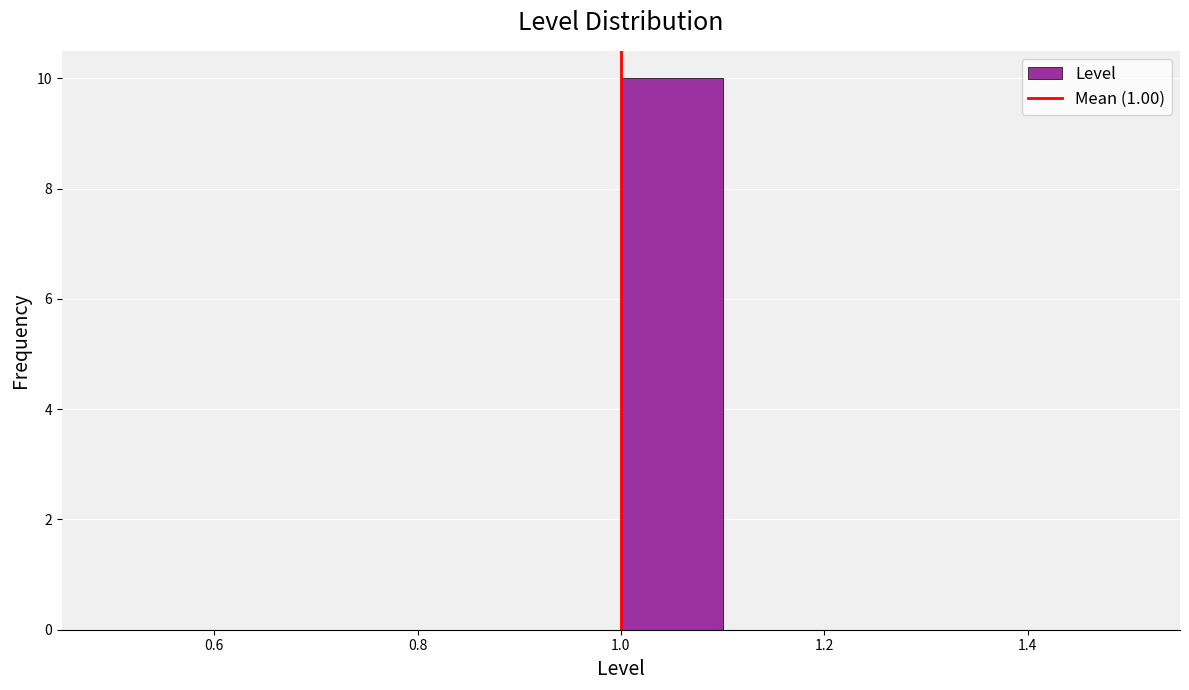

Which range on the x-axis has the tallest bar?

1.0 to 1.1